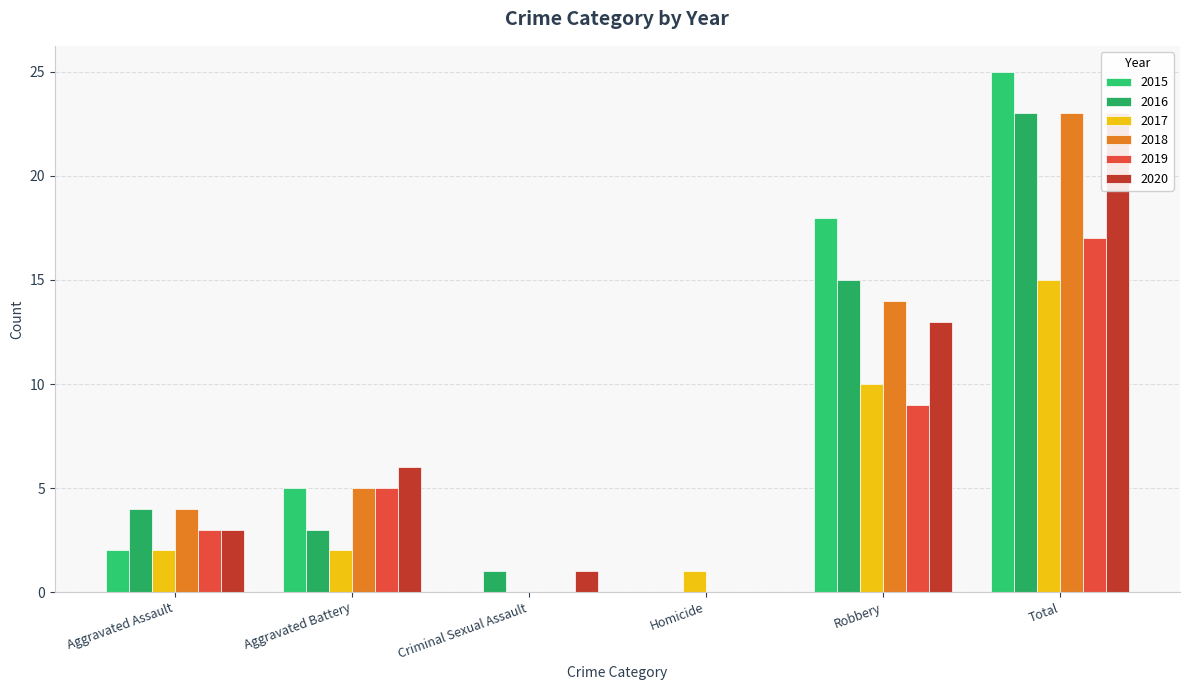

What is the approximate value of 2018 at Robbery?

14